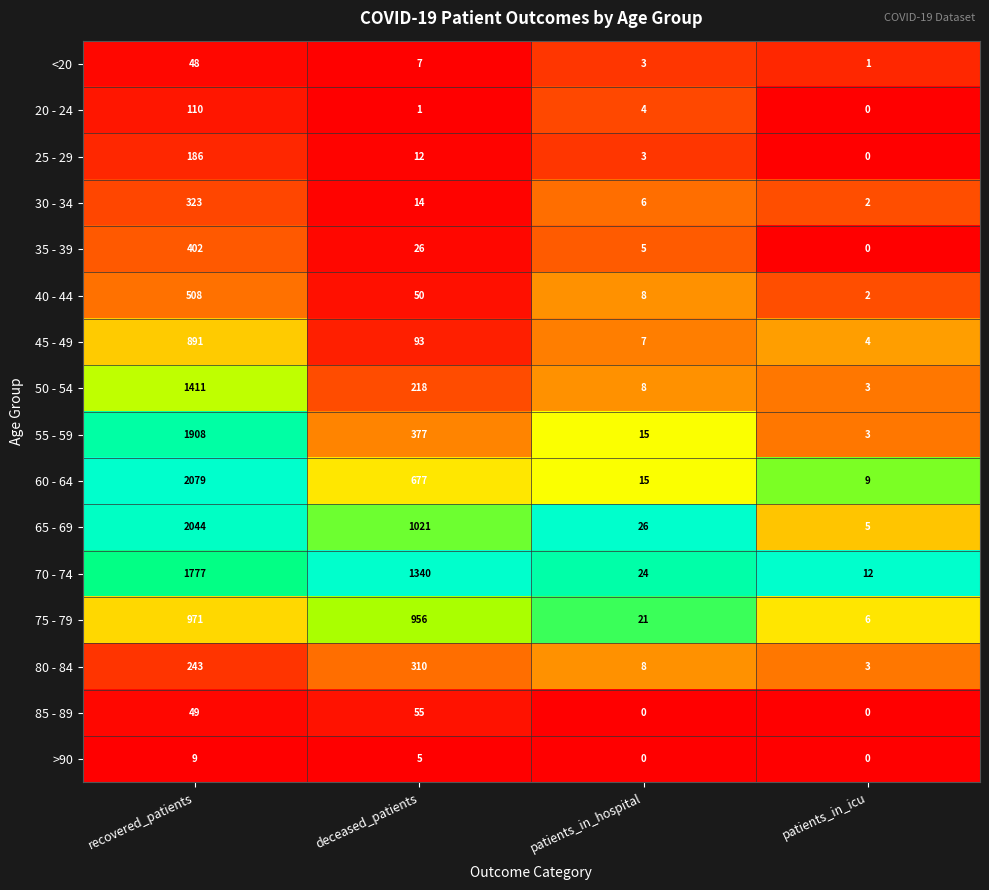

Which series changed the most between deceased_patients and patients_in_icu?

70 - 74